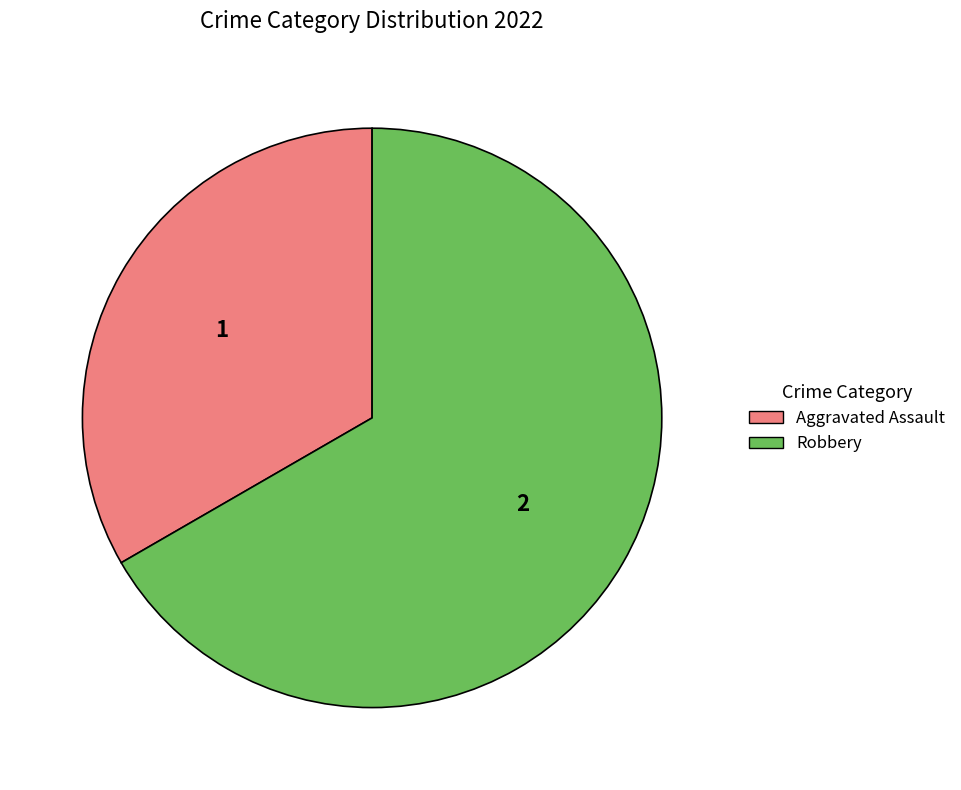

The Aggravated Assault slice represents 33% of the pie. True or false?

True